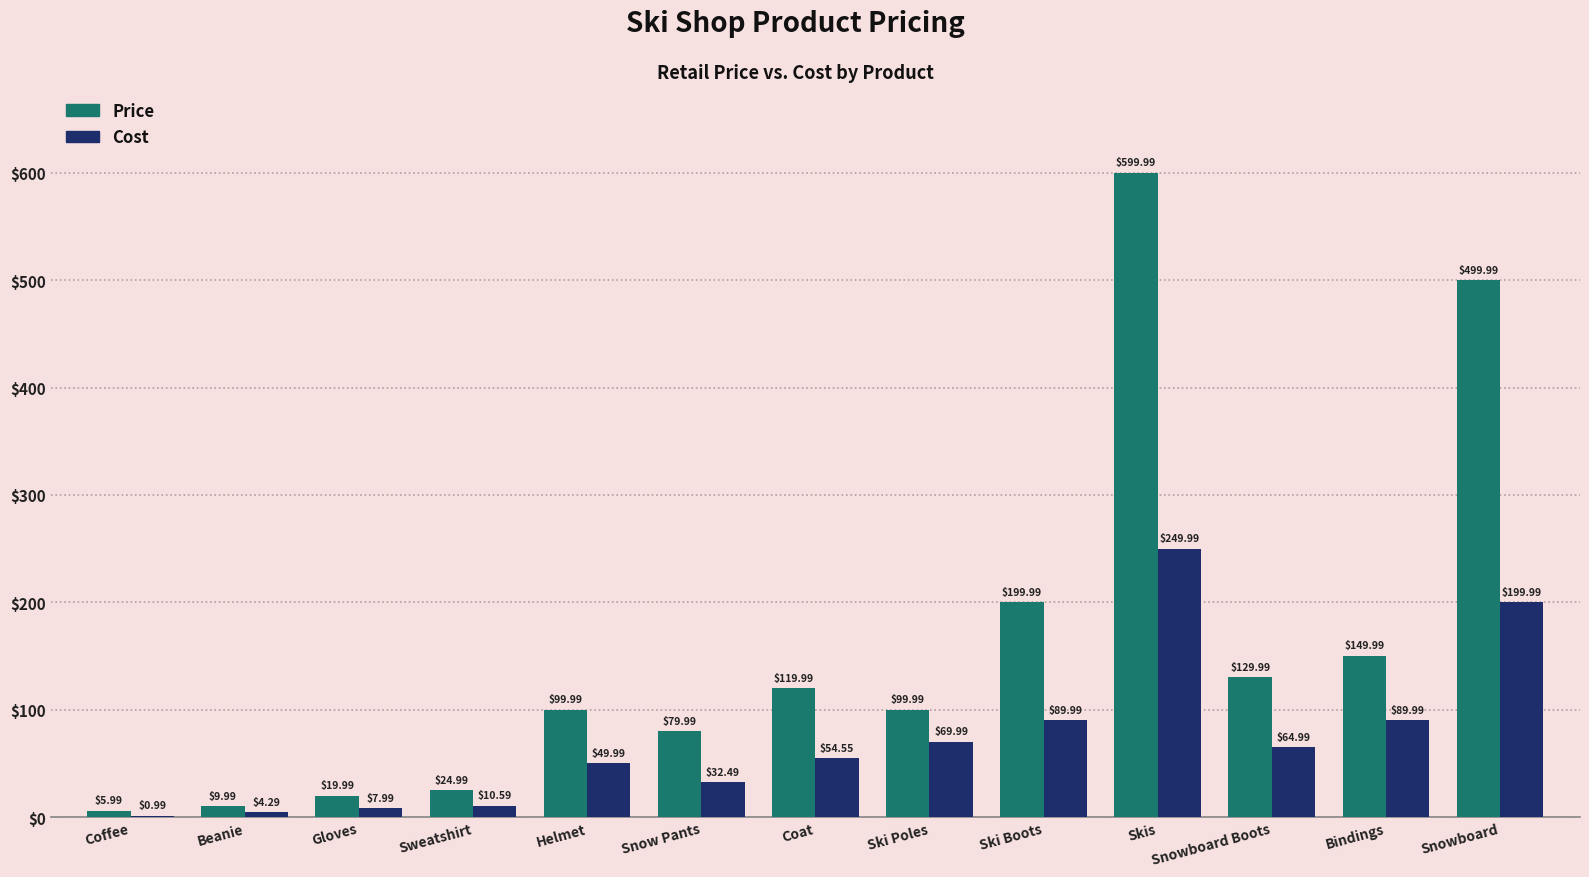

Is the value of Cost at Coffee greater than the value of Price at Bindings?

No